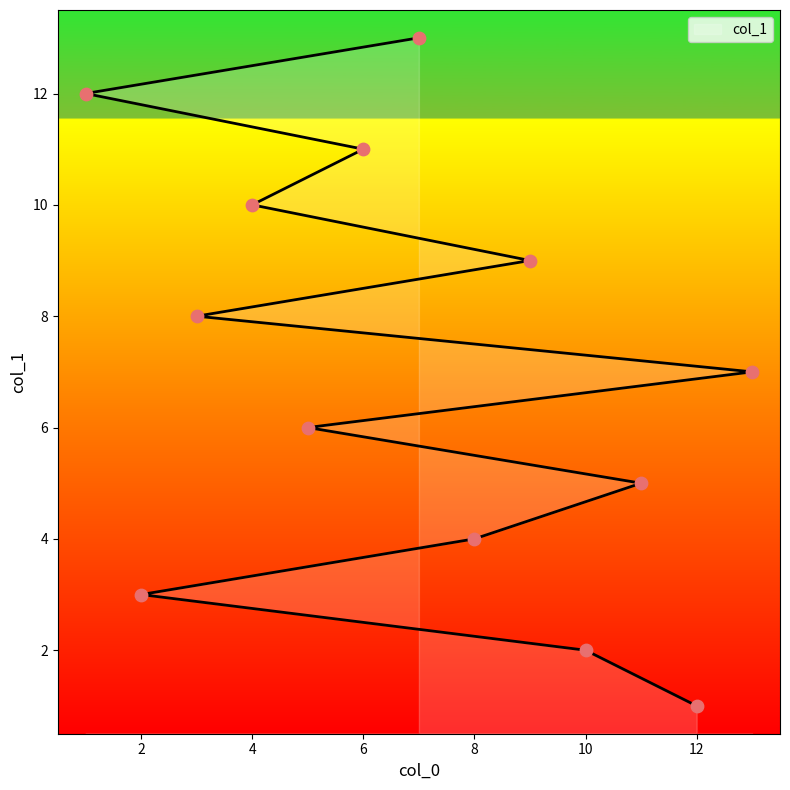

What is the change in value from 5 to 13?

+1